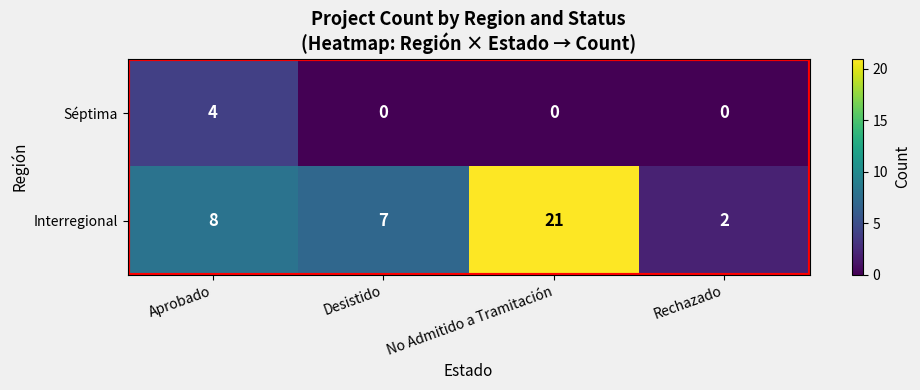

What is the total value across all series at Aprobado?

12